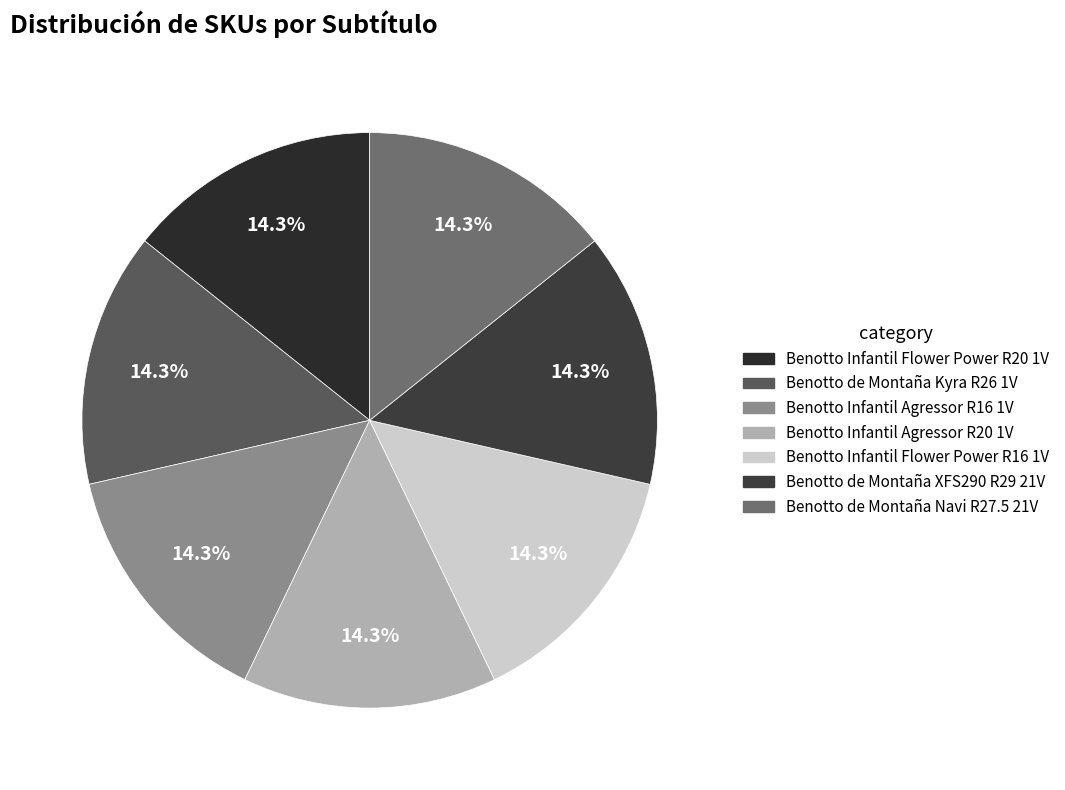

Which slice is the largest?

Benotto de Montaña XFS290 R29 21V